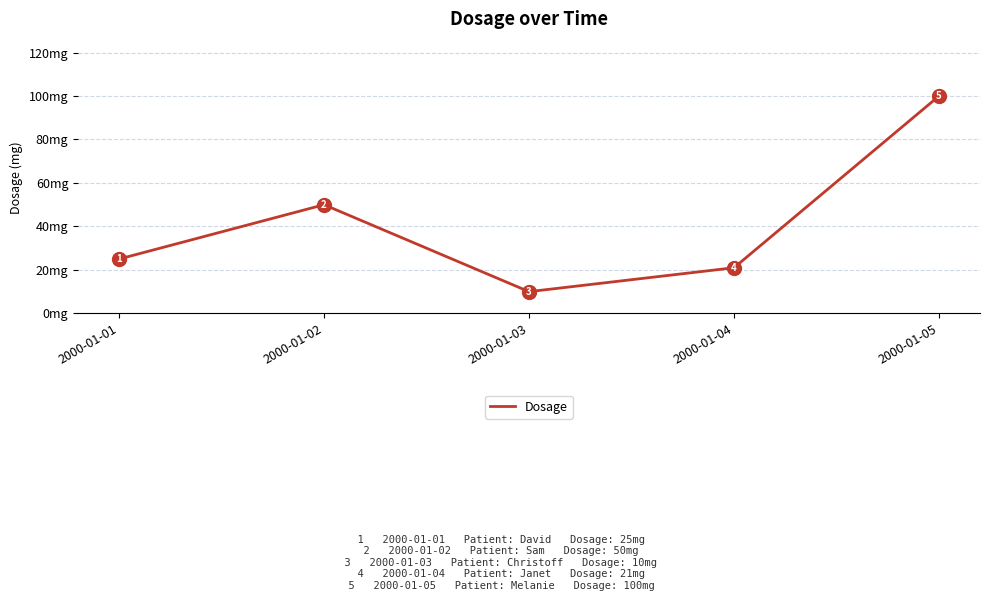

At which label is the value closest to 55?

2000-01-02